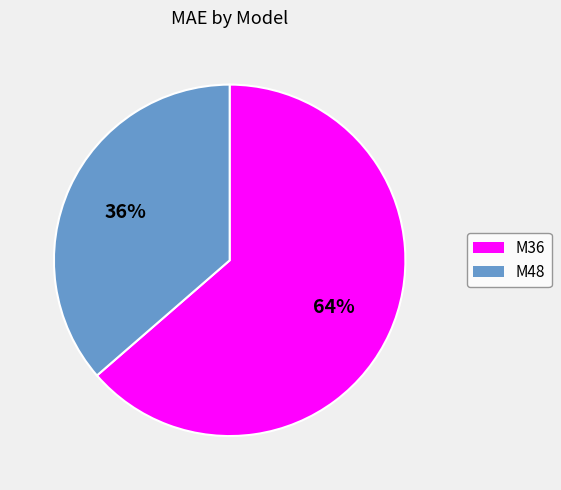

True or false: M48 accounts for 25% of the total.

False